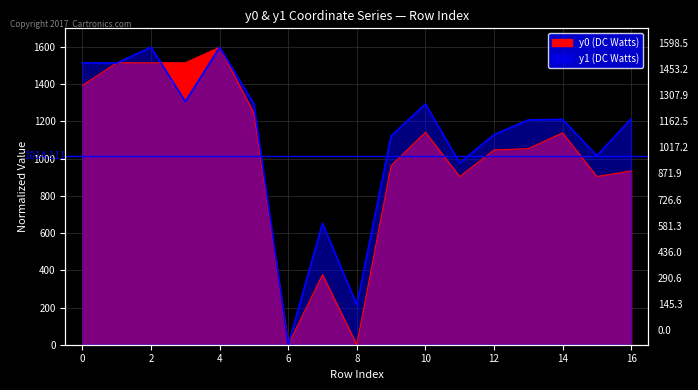

What are all the series names shown in the legend?

y0, y1